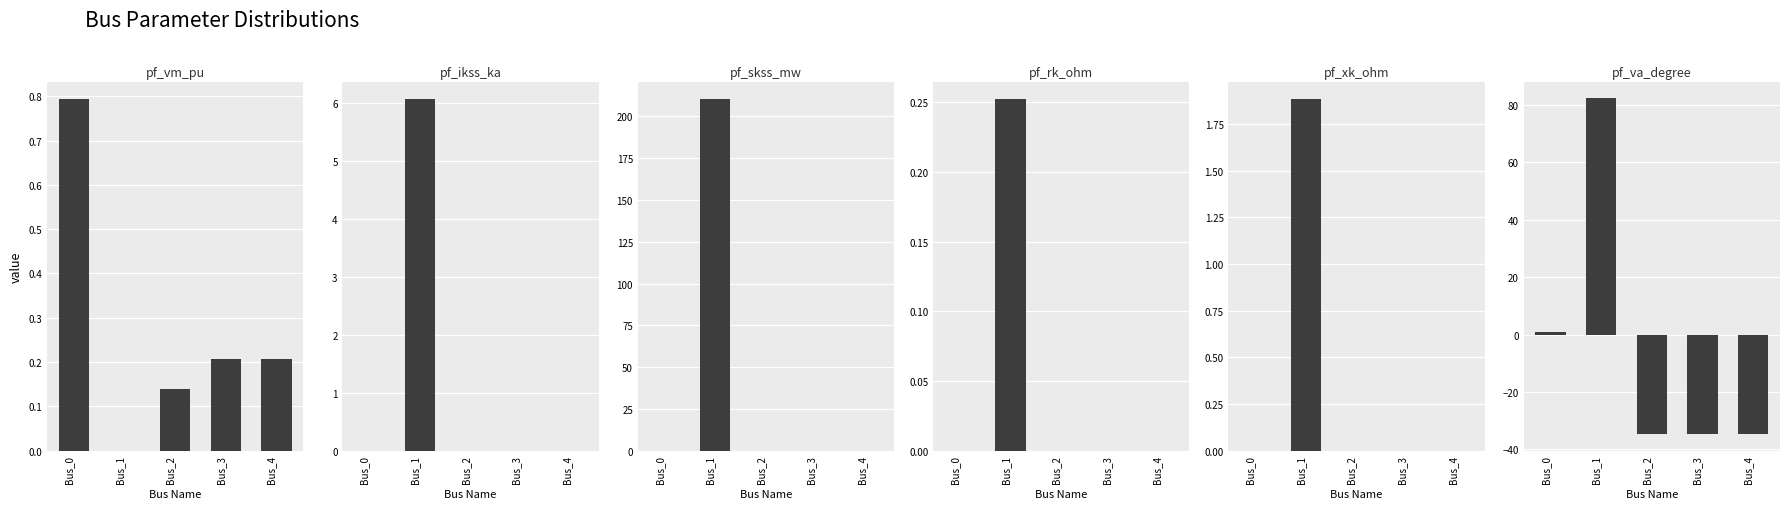

The pf_skss_mw series shows -74.7 at Bus_2. True or false?

False